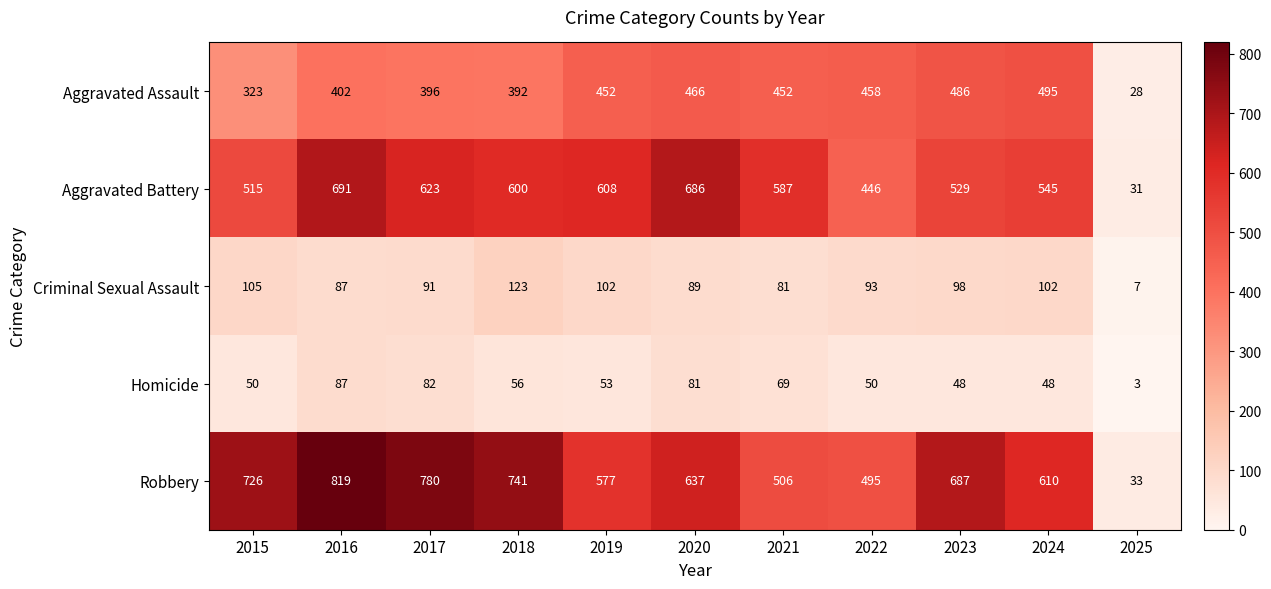

What is the smallest value displayed?

3